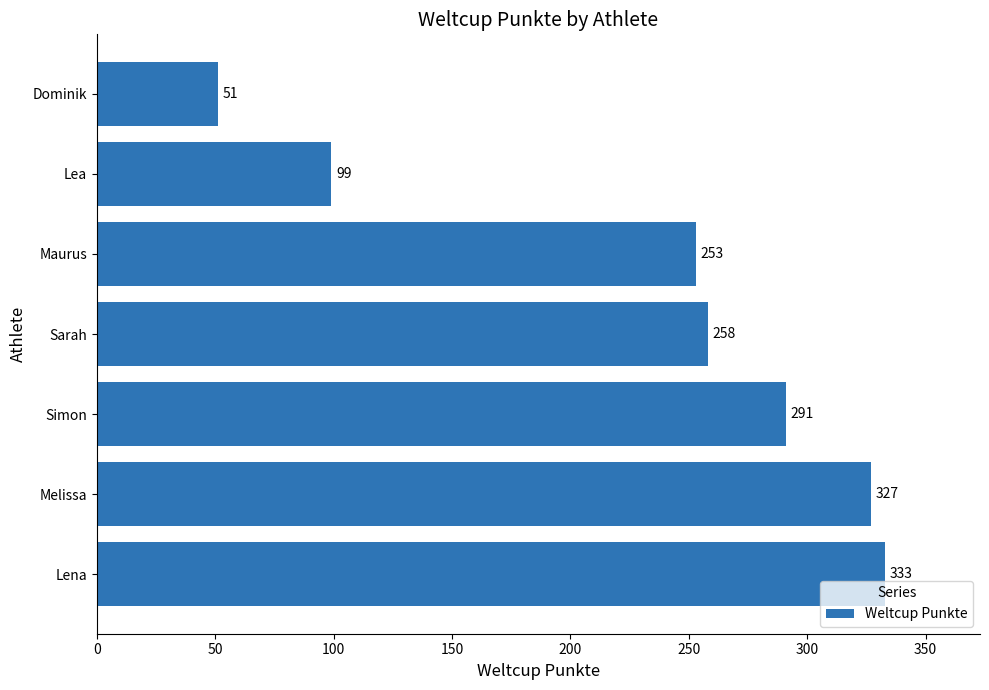

The value at Simon is 483. True or false?

False